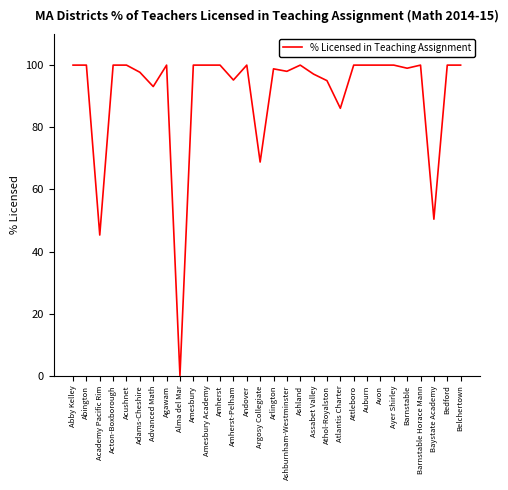

True or false: the data shows 20.7 at Baystate Academy.

False